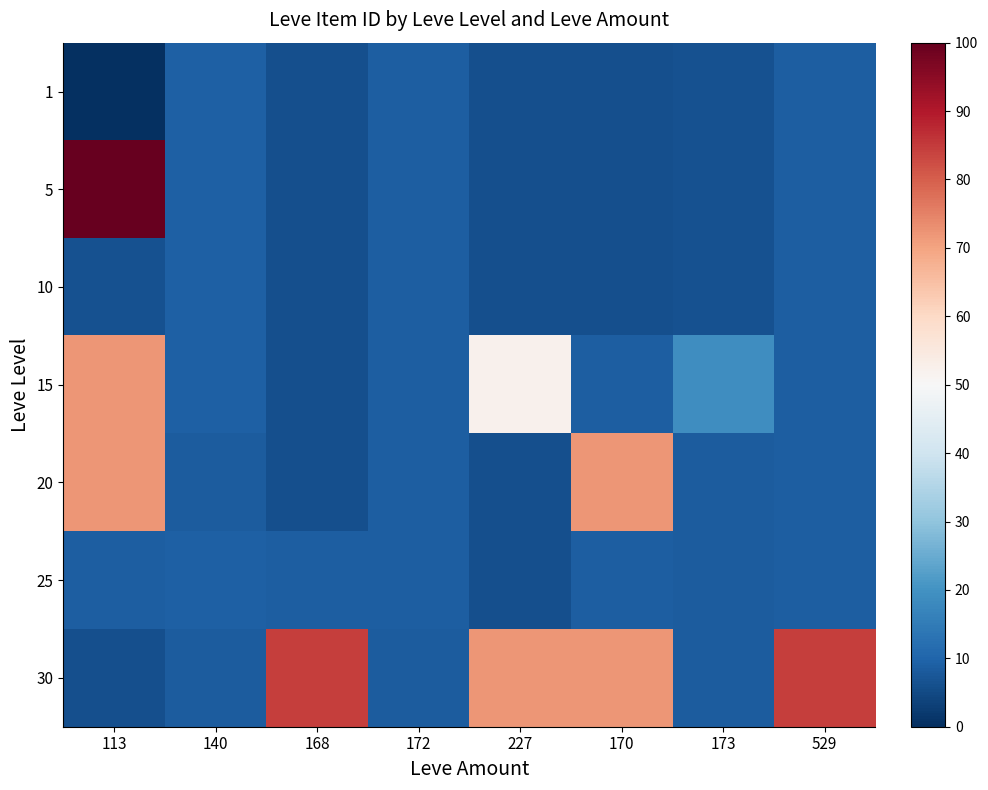

Reading left to right, what are all the values shown in this chart?

1: 113=0.0	140=9.2	168=6.1	172=8.6	227=5.9	170=6.2	173=6.5	529=8.9
5: 113=100.0	140=9.2	168=6.1	172=8.6	227=5.9	170=6.2	173=6.5	529=8.9
10: 113=6.5	140=9.2	168=6.1	172=8.6	227=5.9	170=6.2	173=6.5	529=8.9
15: 113=72.1	140=9.1	168=6.2	172=8.6	227=52.2	170=8.9	173=18.8	529=8.9
20: 113=72.0	140=8.5	168=6.2	172=8.8	227=5.9	170=72.1	173=8.6	529=8.7
25: 113=8.9	140=9.2	168=8.7	172=8.8	227=6.0	170=8.7	173=8.6	529=8.9
30: 113=6.0	140=8.6	168=84.4	172=8.6	227=72.0	170=72.0	173=8.6	529=84.4